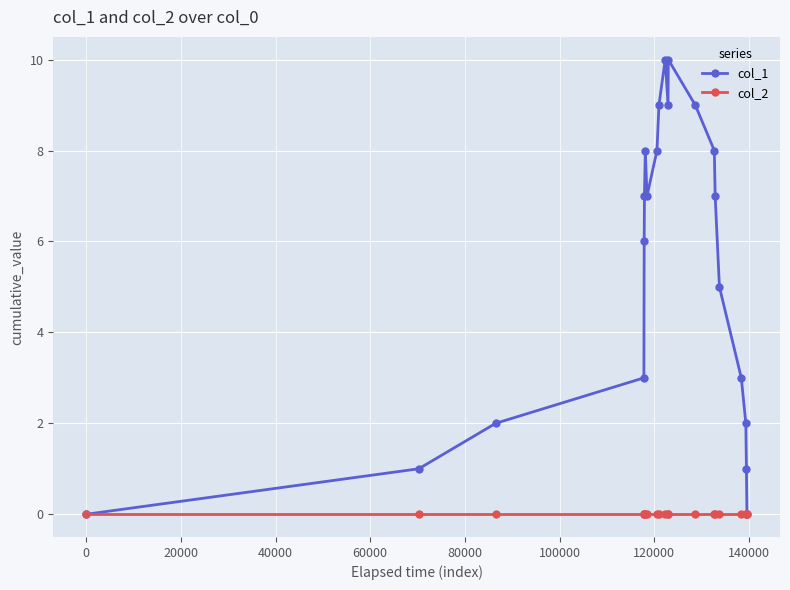

Which series has the largest range (max minus min)?

col_1